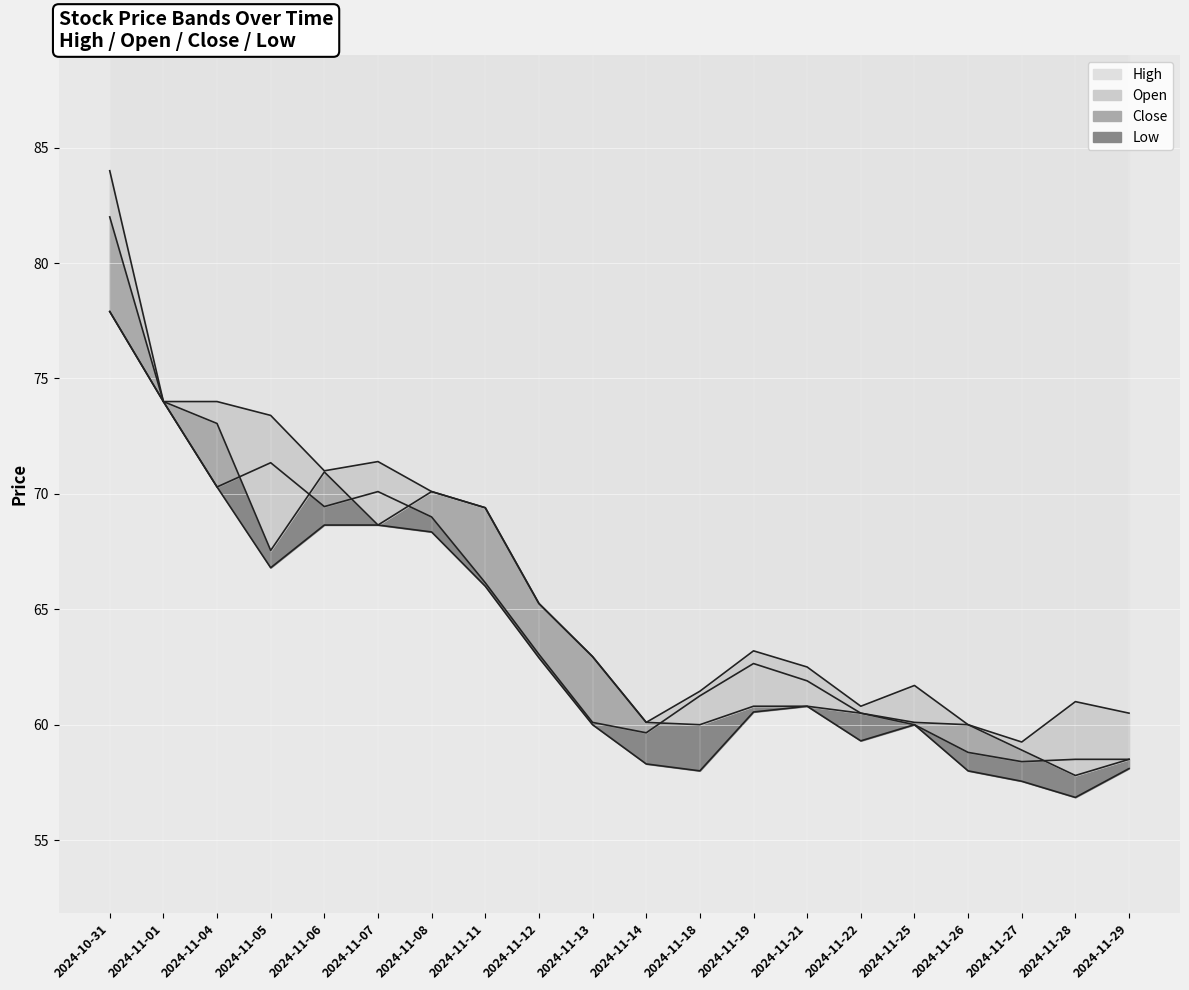

Which series has the widest spread of values?

High